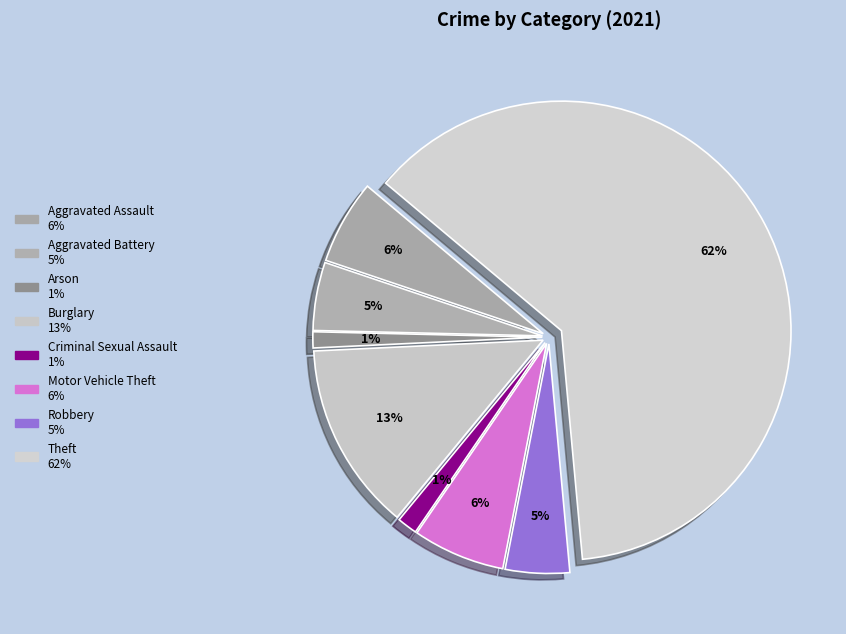

How many segments does this pie chart have?

8